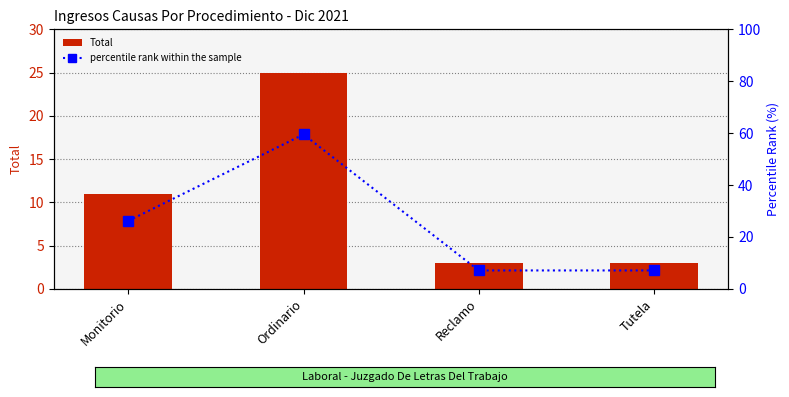

How many data points in percentile rank within the sample are less than 26?

2